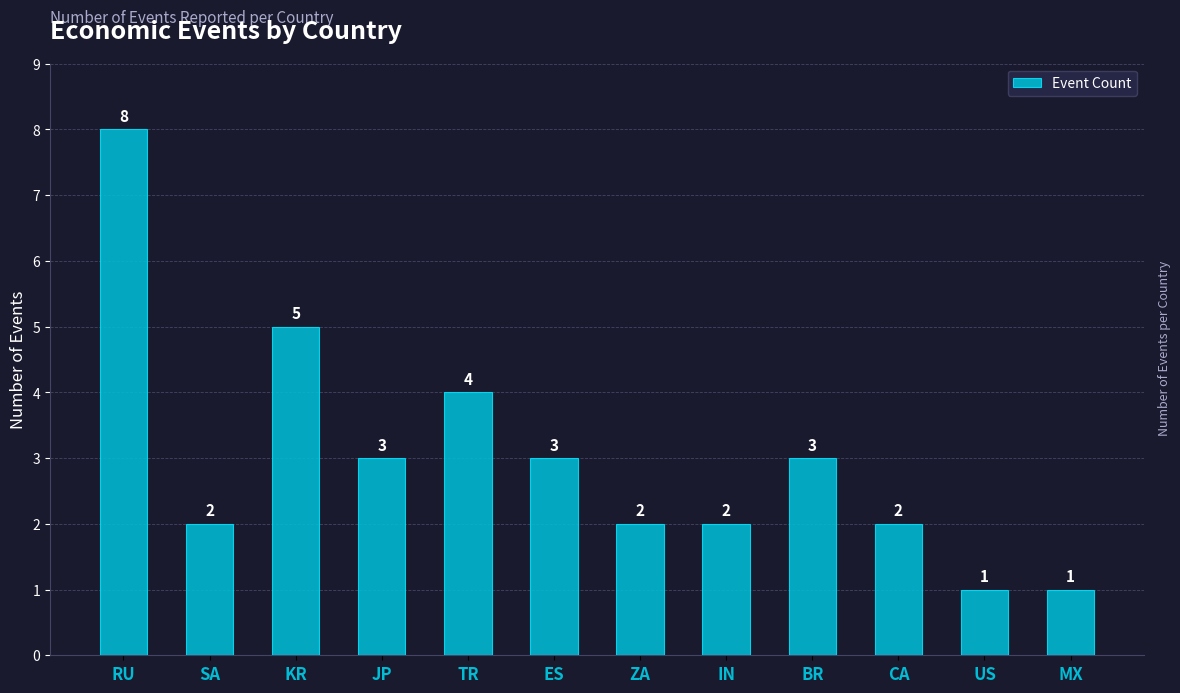

What is the difference between the maximum and minimum values?

7